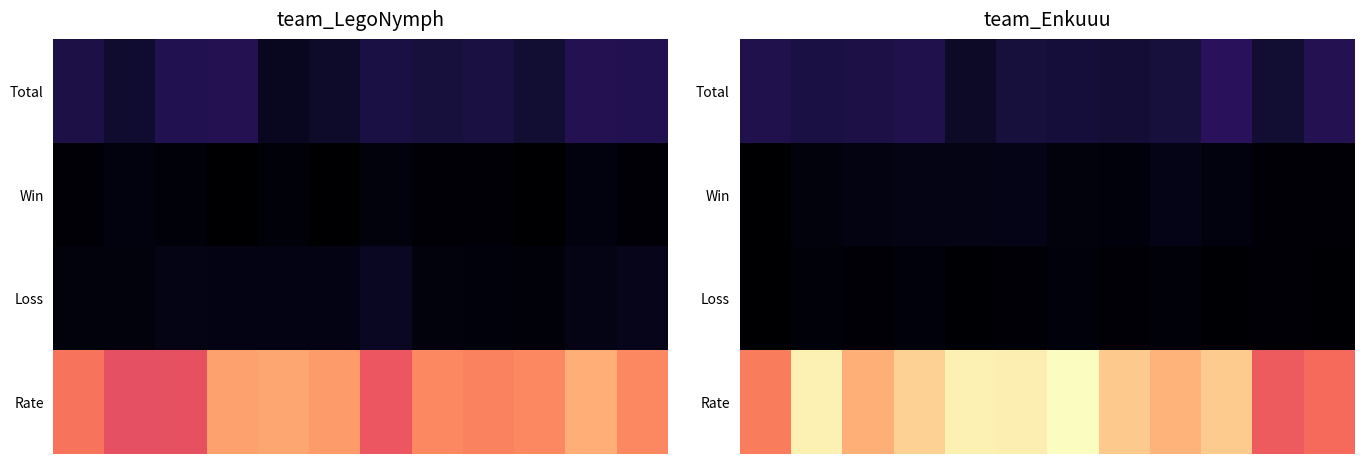

List the series in order of their peak value, highest first.

Rate, Total, Win, Loss